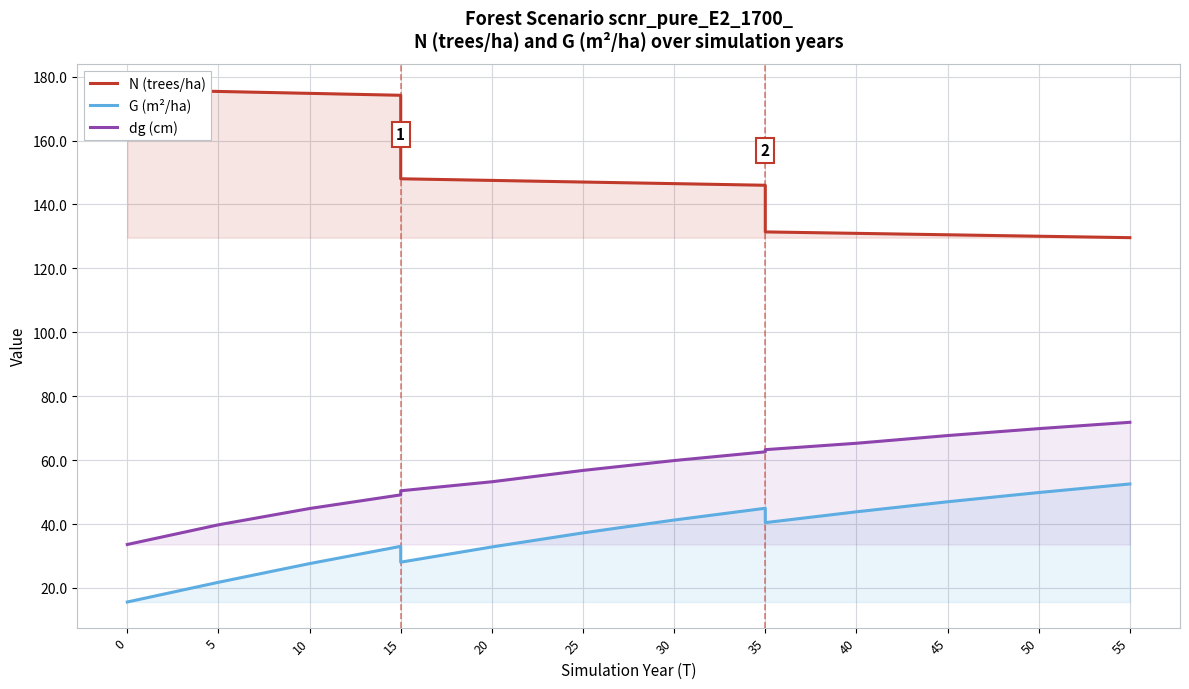

In G (m²/ha), how many points are higher than both neighbors (excluding endpoints)?

2